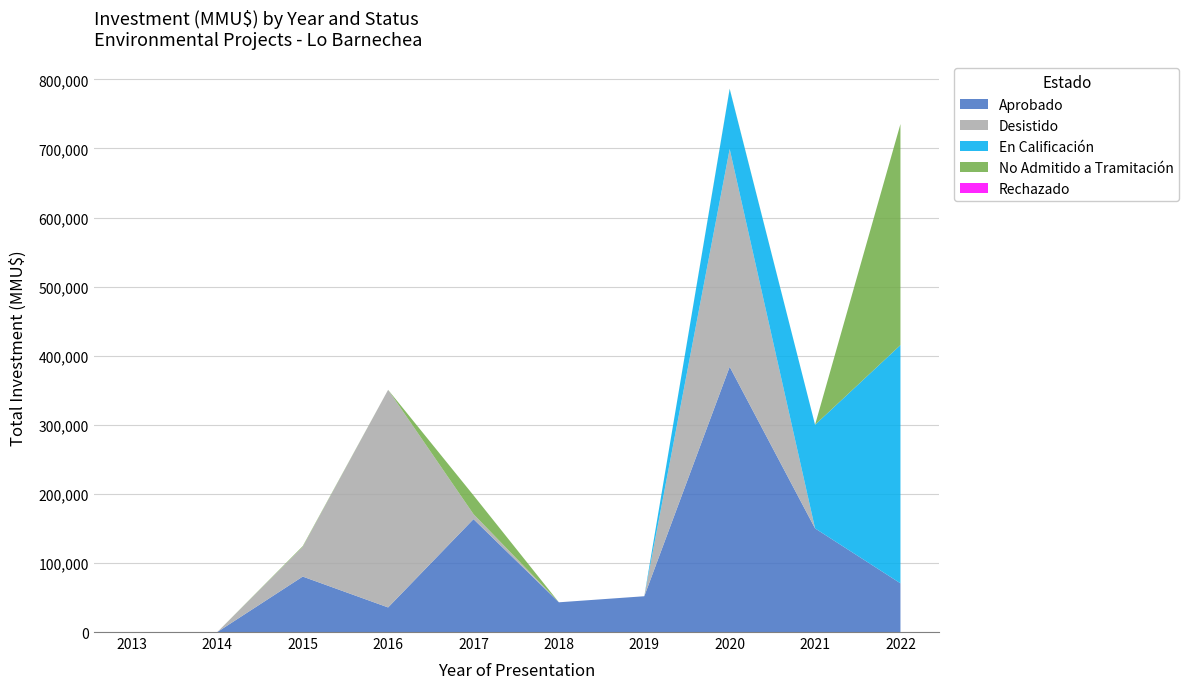

Reading left to right, extract all data points from this chart.

Aprobado: 2013=0	2014=0	2015=80270	2016=35600	2017=163400	2018=43037	2019=51804	2020=383946	2021=150000	2022=70518
Desistido: 2013=0	2014=0	2015=43052	2016=315000	2017=7233	2018=0	2019=0	2020=315210	2021=0	2022=0
En Calificación: 2013=0	2014=0	2015=0	2016=0	2017=0	2018=0	2019=0	2020=87000	2021=150000	2022=344846
No Admitido a Tramitación: 2013=0	2014=0	2015=980	2016=0	2017=27233	2018=0	2019=0	2020=420	2021=0	2022=320000
Rechazado: 2013=0	2014=0	2015=0	2016=0	2017=0	2018=0	2019=3	2020=0	2021=0	2022=0